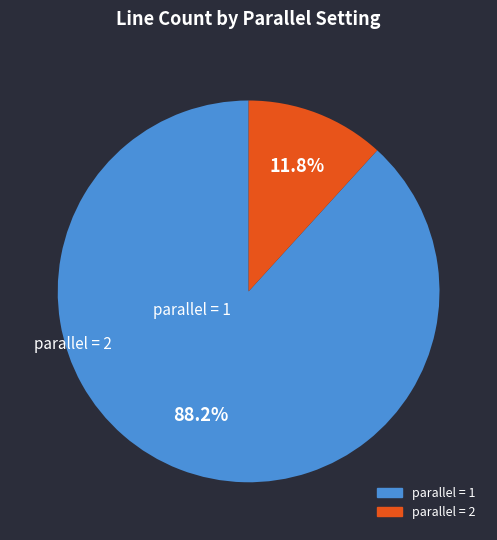

What is the total percentage of parallel = 2 and parallel = 1?

100.0%